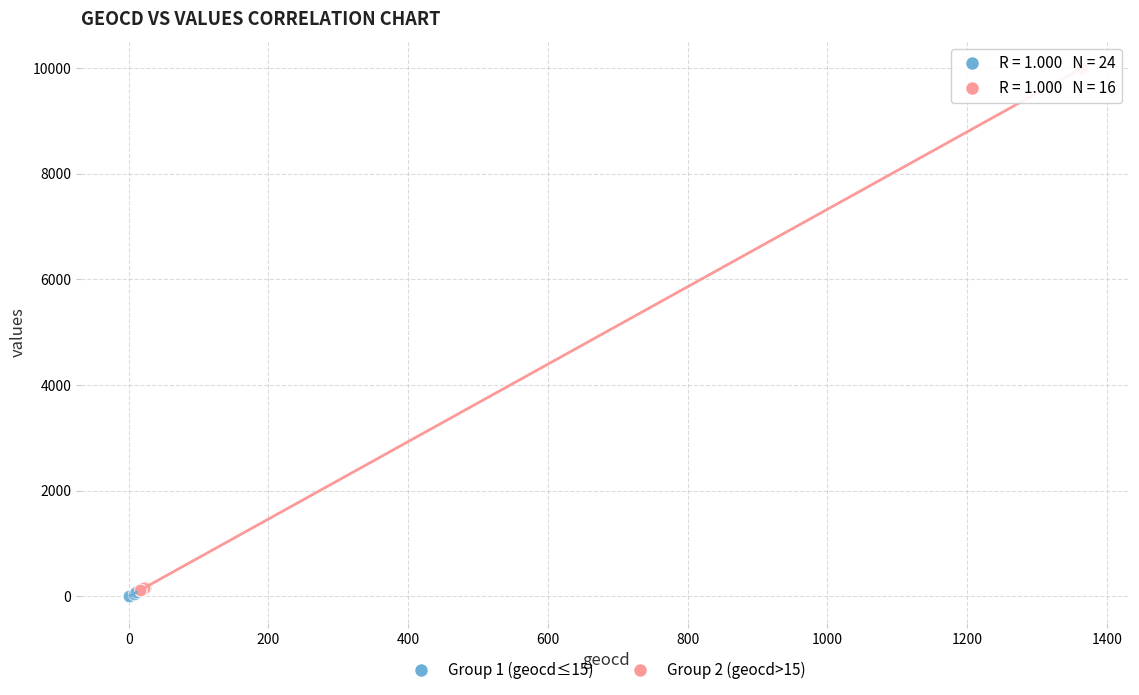

Which series reaches the minimum Y coordinate?

Group 1 (geocd≤15)